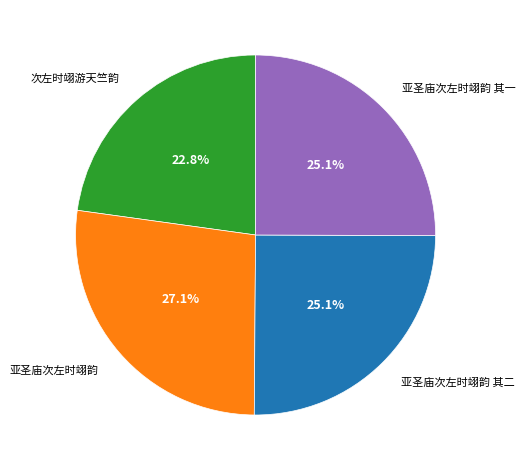

Count the number of slices in the pie.

4